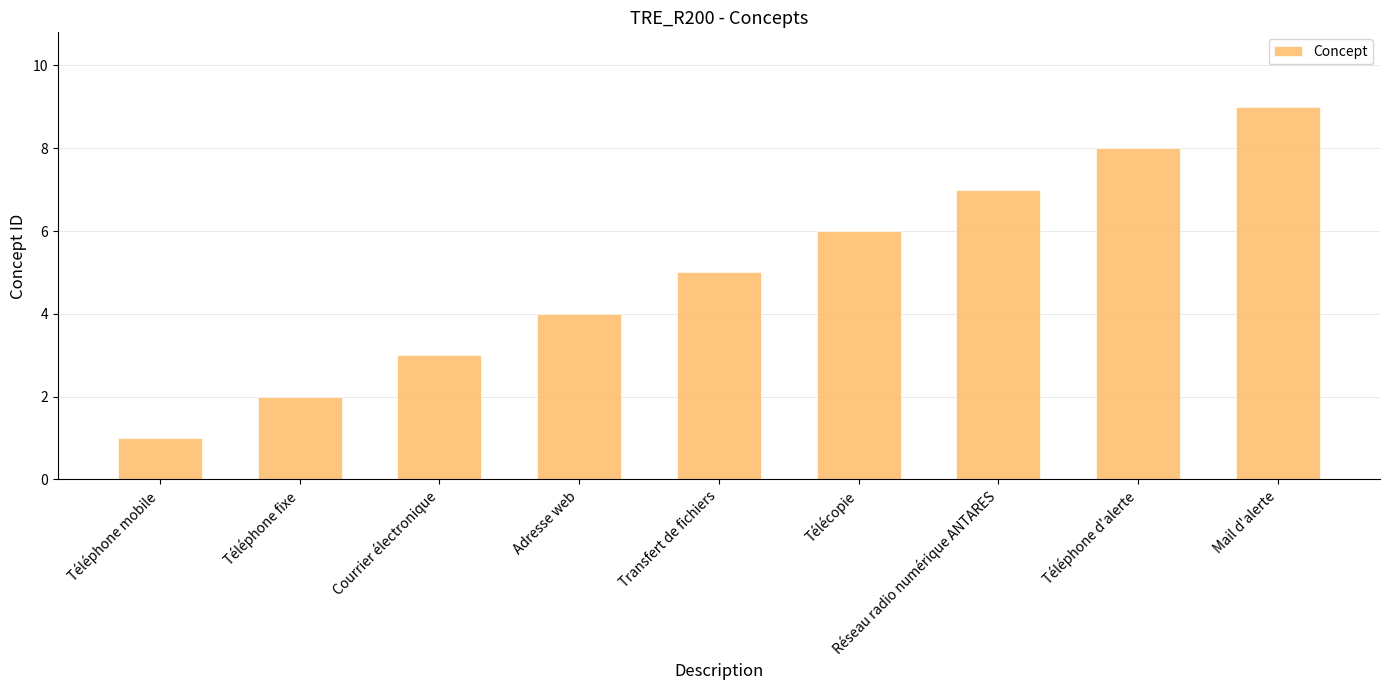

What is the value of the 7th bar from the left?

7